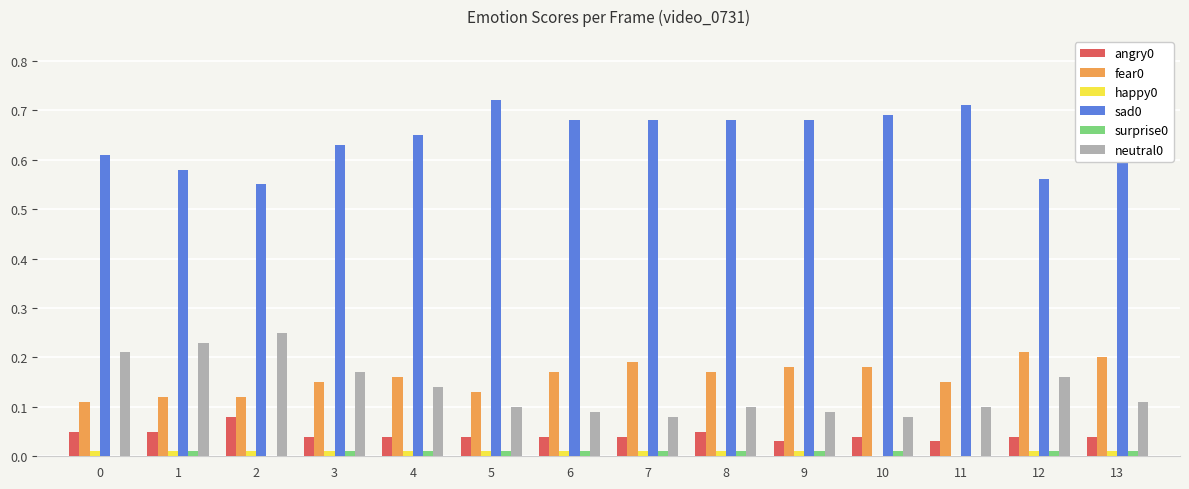

Is the value of surprise0 at 4 greater than the value of fear0 at 4?

No